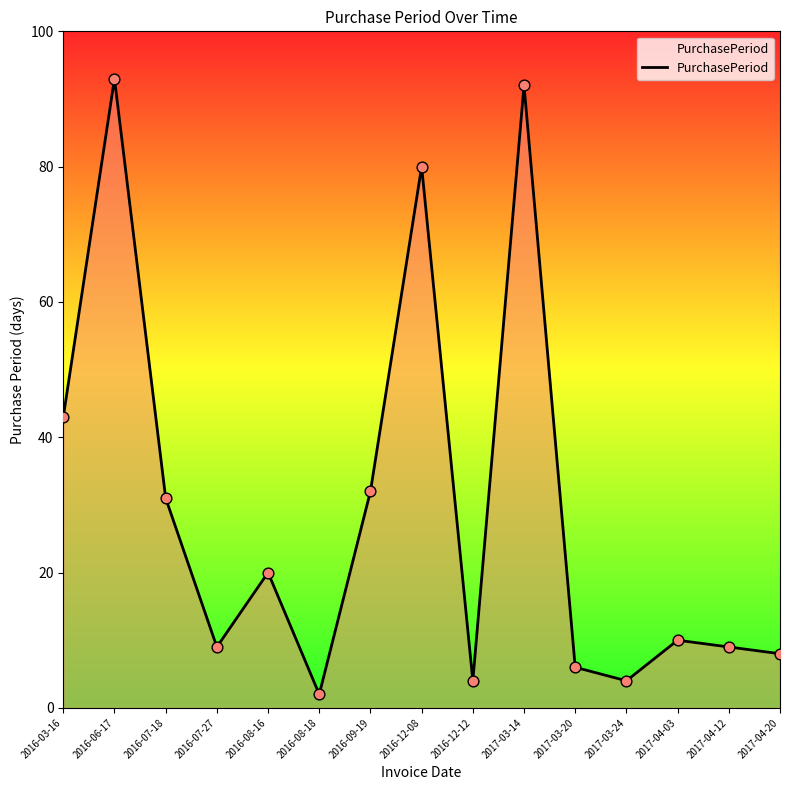

Approximately how many times larger is the value at 2017-04-20 compared to 2017-04-12?

0.9